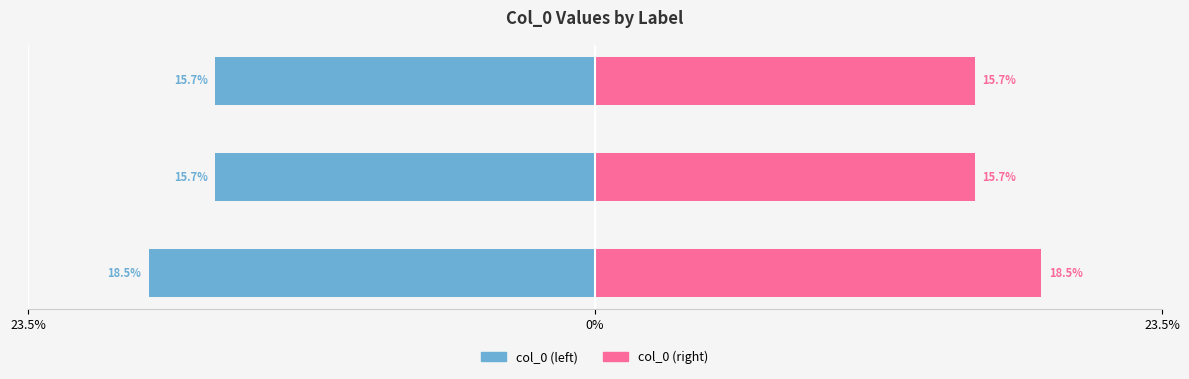

What is the average value of the col_0 (left) series?

-16.7